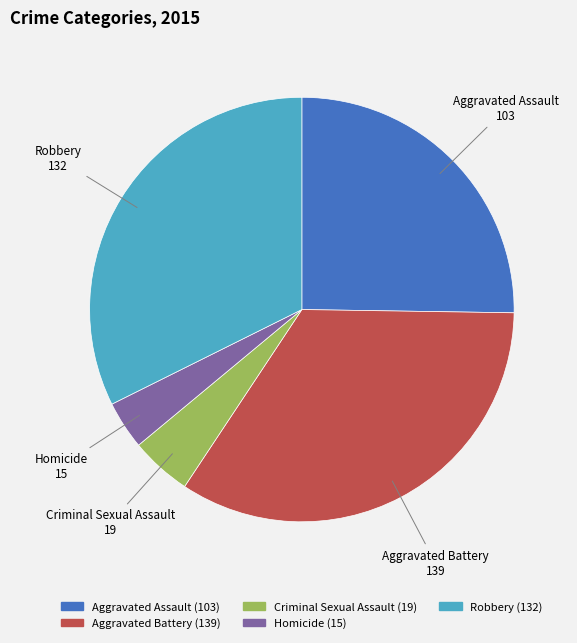

Which slice is the largest?

Aggravated Battery